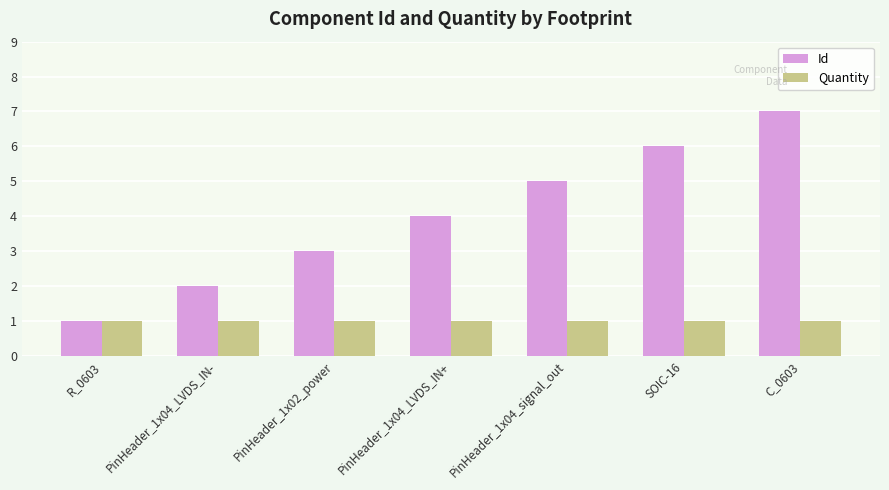

The Quantity series shows 0 at PinHeader_1x04_LVDS_IN+. True or false?

False